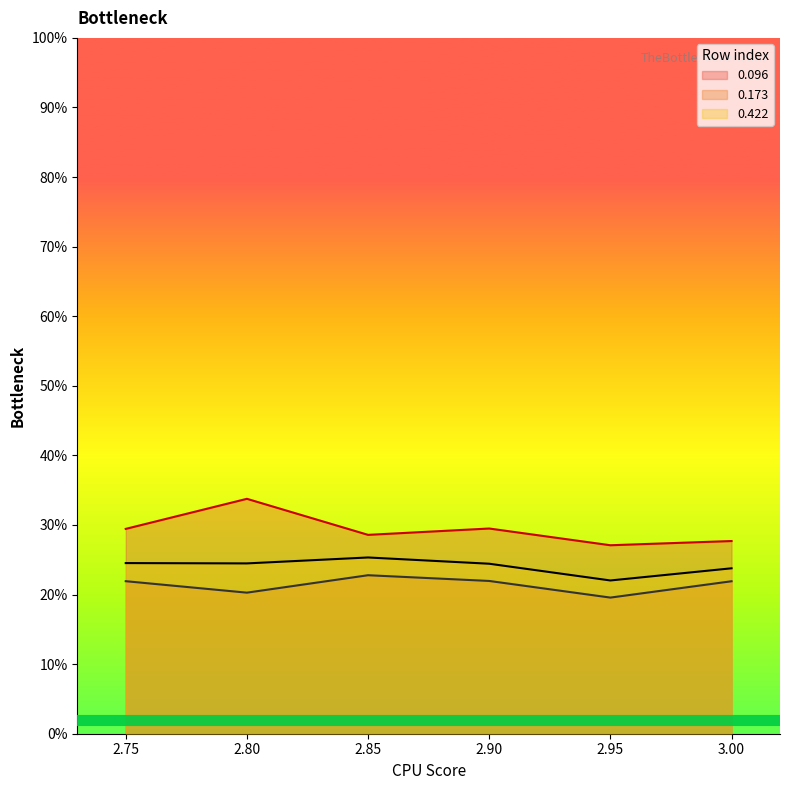

Reading right to left, extract all data points from this chart.

0.096: 0.3	0.3	0.3	0.3	0.3	0.3
0.173: 0.2	0.2	0.2	0.2	0.2	0.2
0.422: 0.2	0.2	0.2	0.3	0.2	0.2